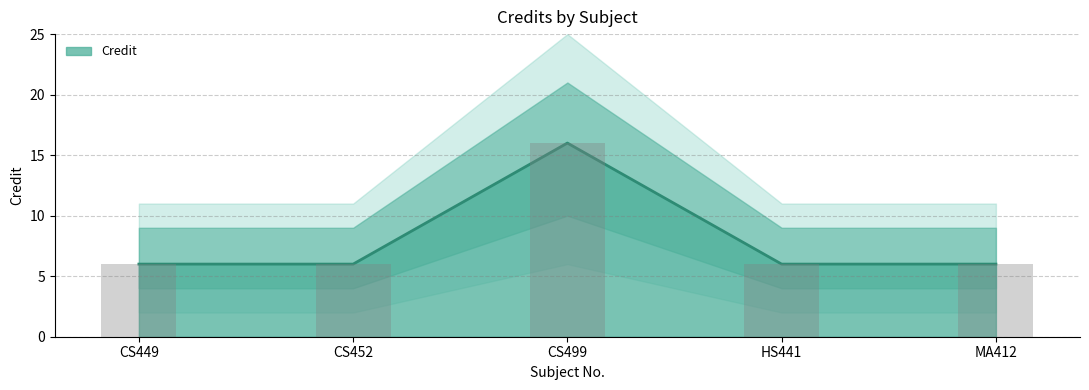

What is the greatest value displayed?

16